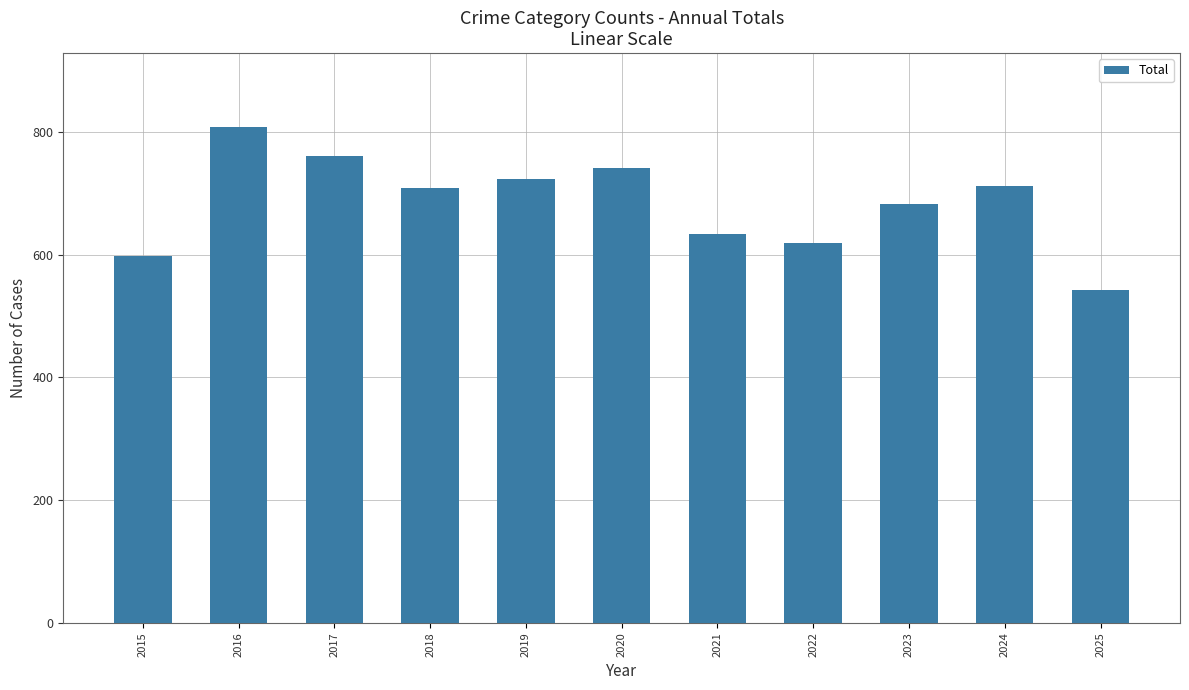

True or false: the data shows 1000 at 2015.

False